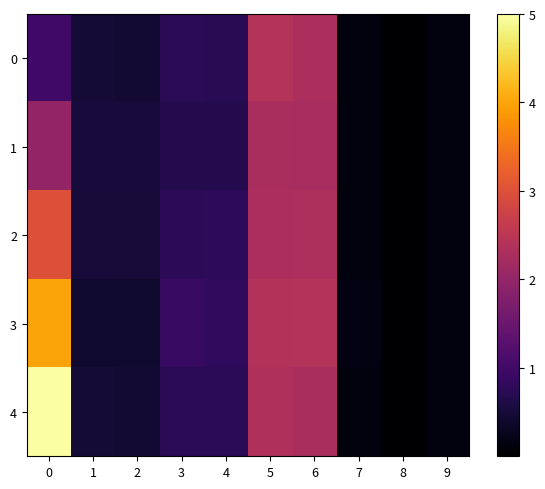

Which series has the largest total across all categories?

4